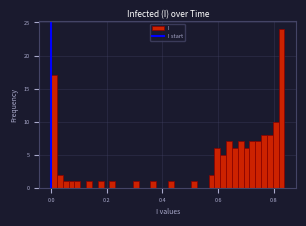

Around what value on the x-axis is the tallest bar? Give the approximate position of its centre, as read against the axis.

0.82